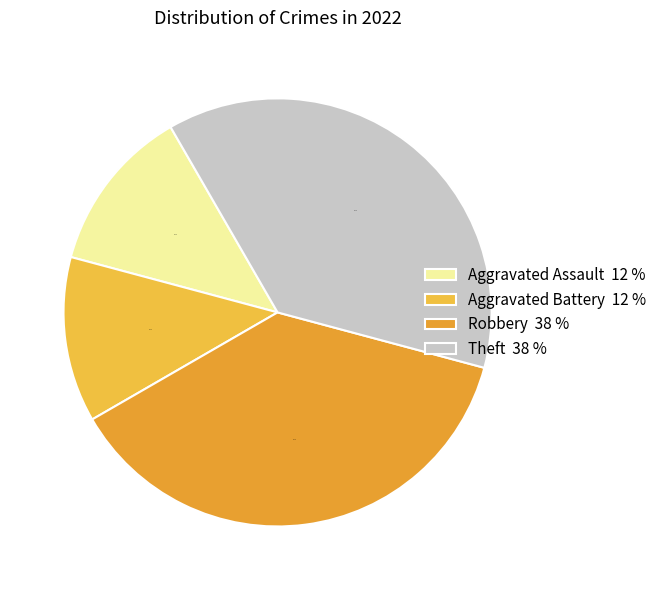

Which slice is the largest?

Robbery